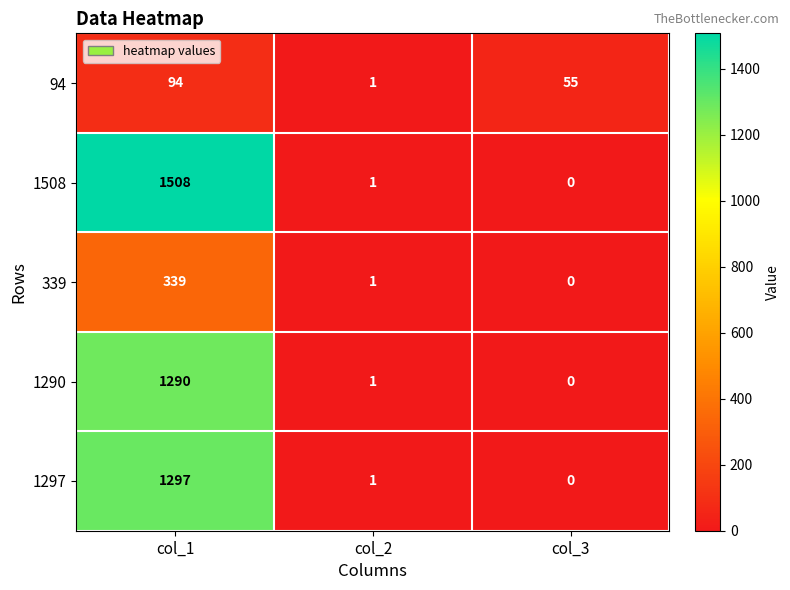

Between col_1 and col_3, which series saw the biggest shift?

1508